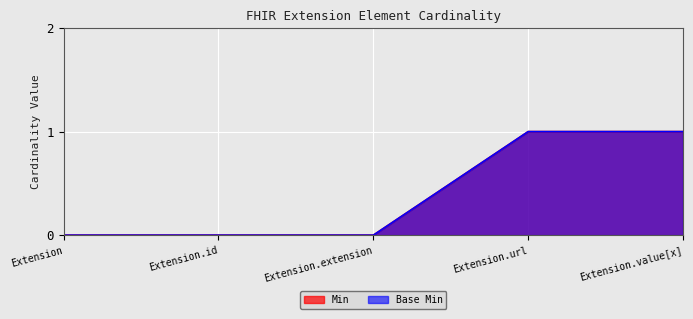

Reading left to right, extract all data points from this chart.

Min: 0	0	0	1	1
Base Min: 0	0	0	1	1